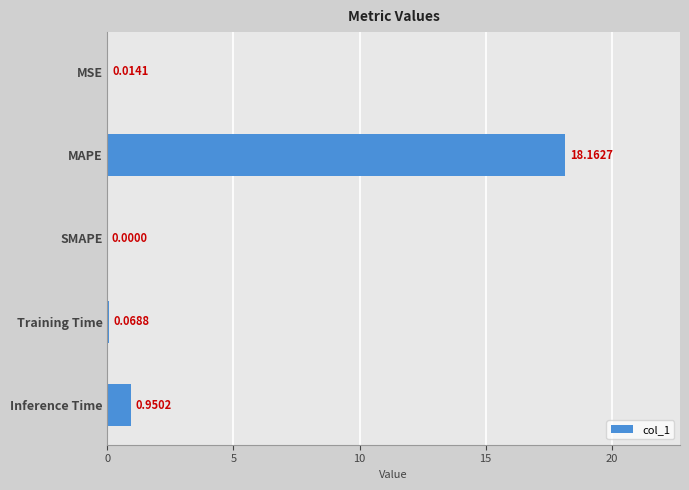

At which category does the chart reach its peak across all series?

MAPE